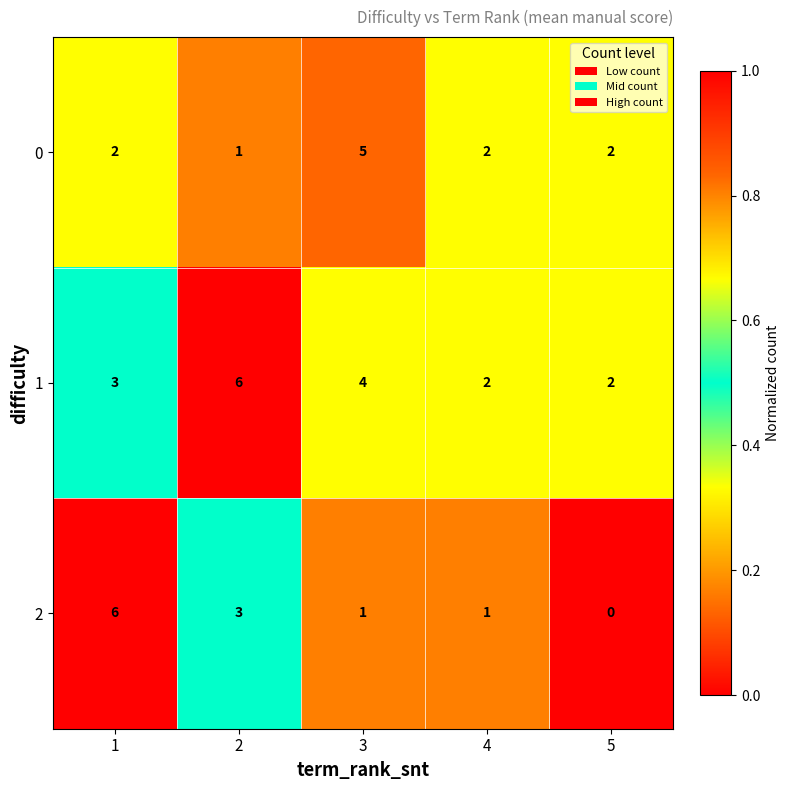

The 0 series shows 2 at 2. True or false?

False